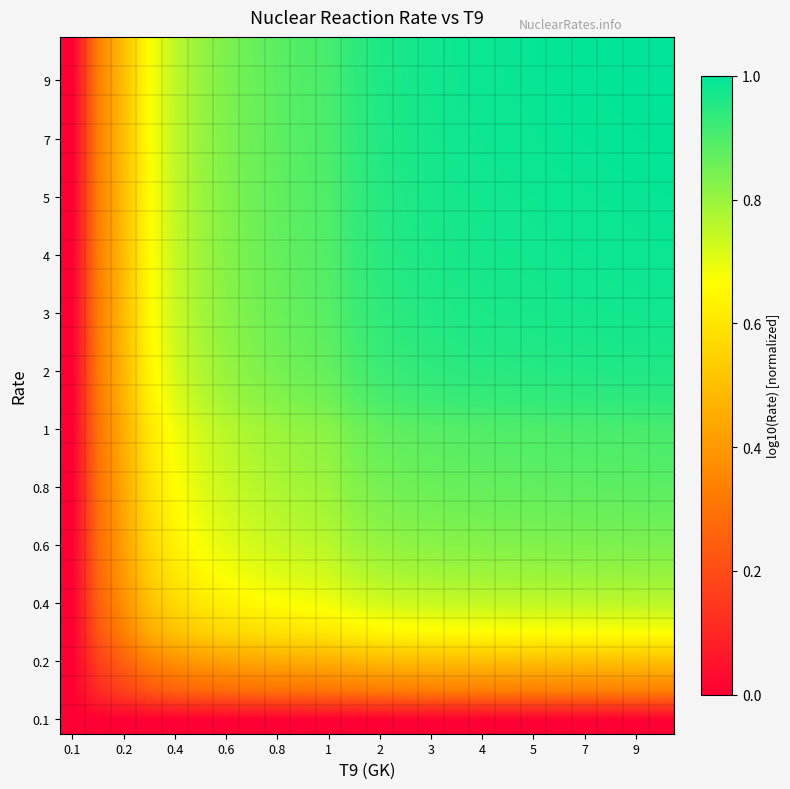

What is the maximum value shown in the chart?

1.0